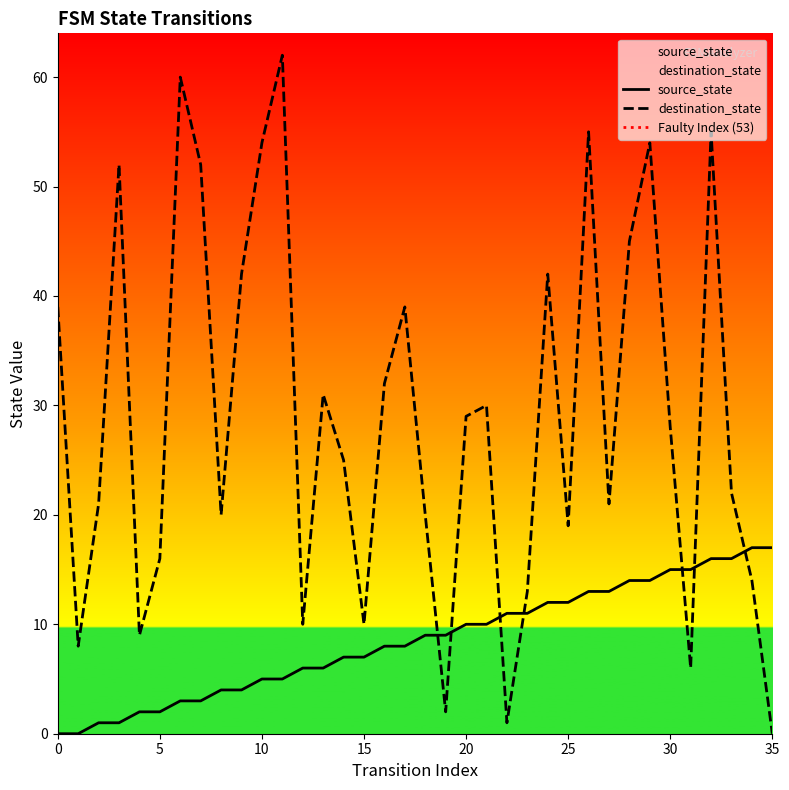

True or false: source_state and destination_state intersect in this chart.

True